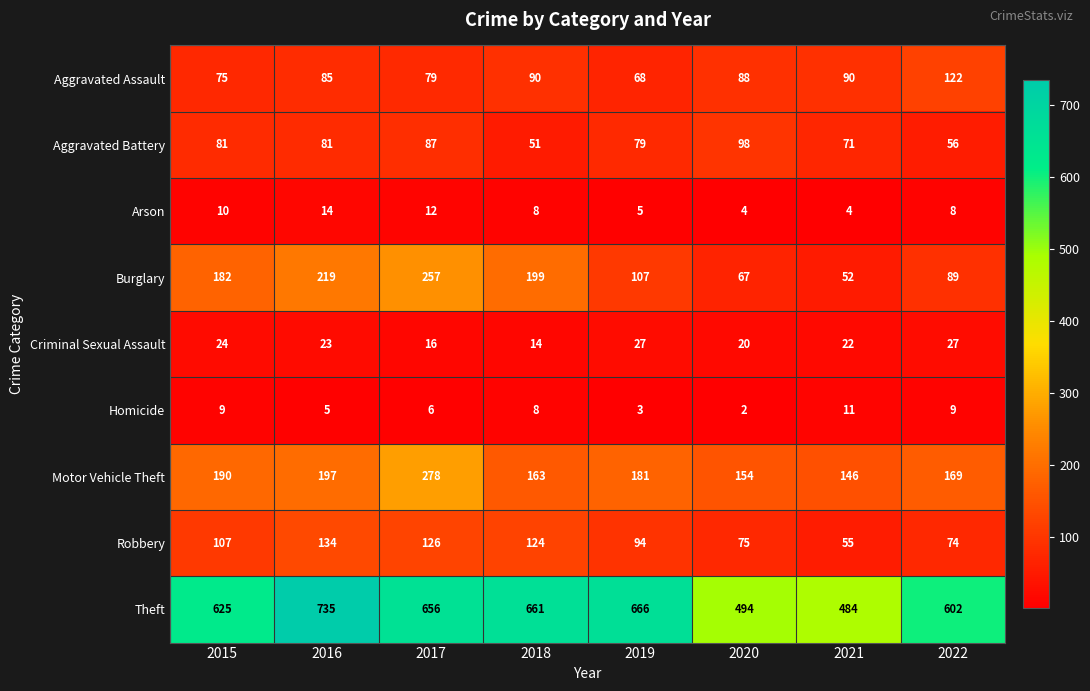

What is the difference between the Aggravated Assault values at 2017 and 2021?

11